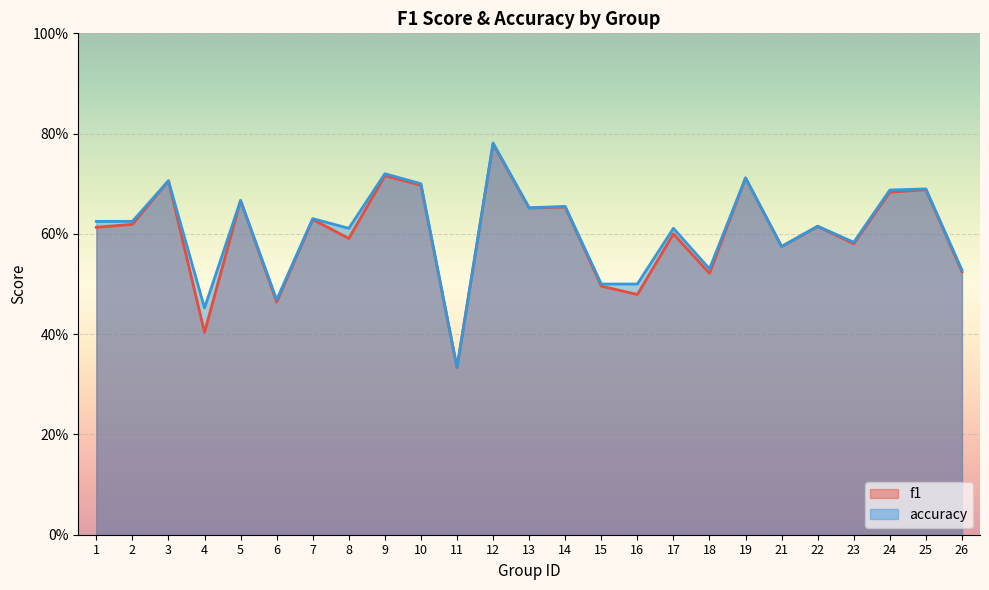

Which label corresponds to the smallest value in the chart?

11